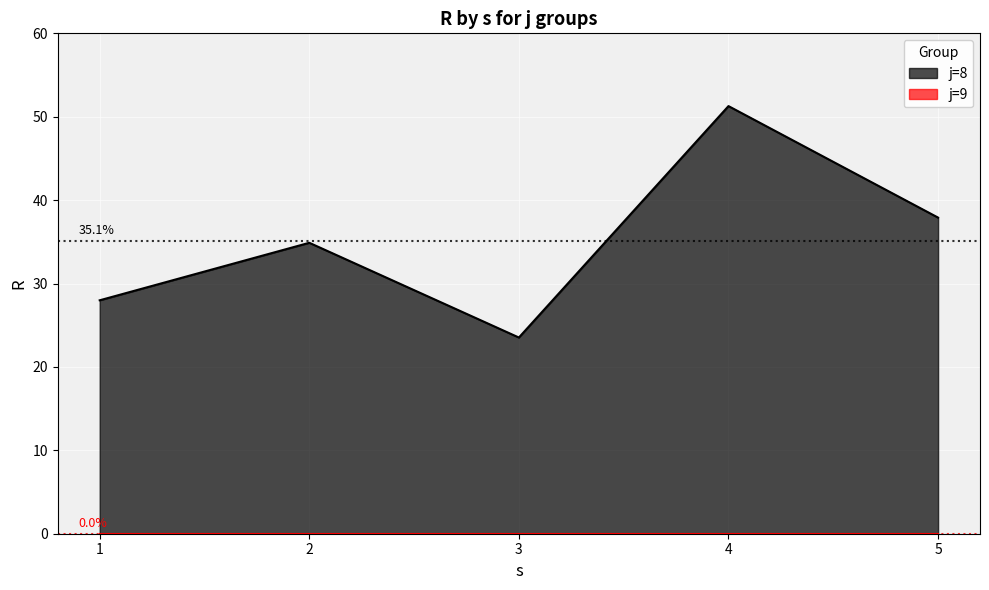

The R series shows 51.3 at 8. True or false?

True